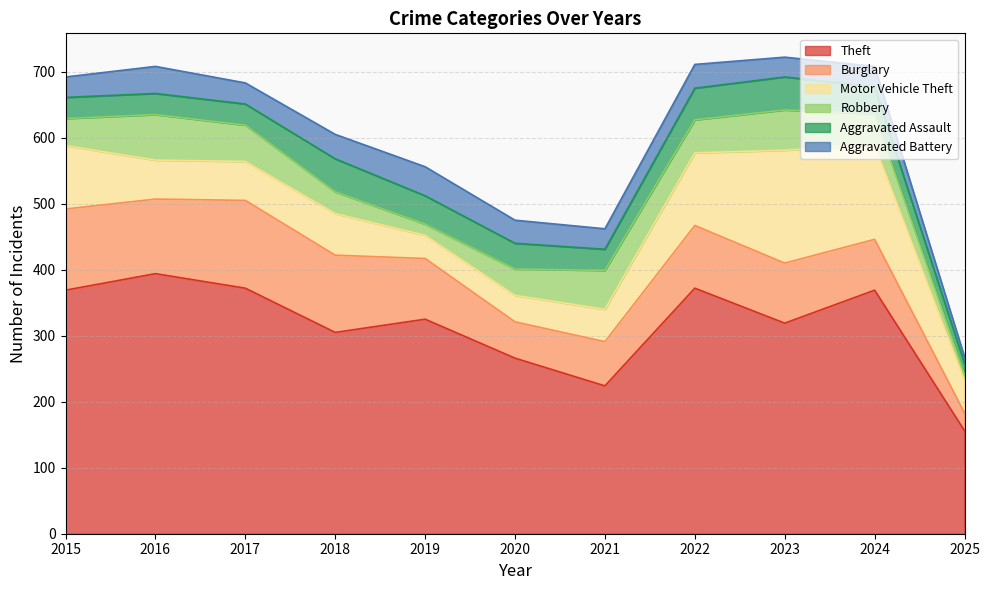

After their last crossing, which series has the higher values: Motor Vehicle Theft or Robbery?

Motor Vehicle Theft